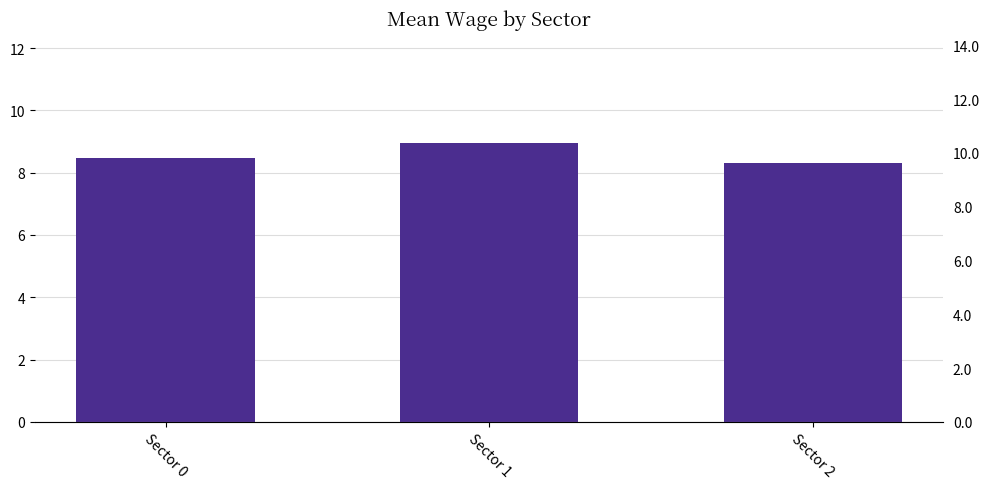

How many categories are shown in the chart?

3